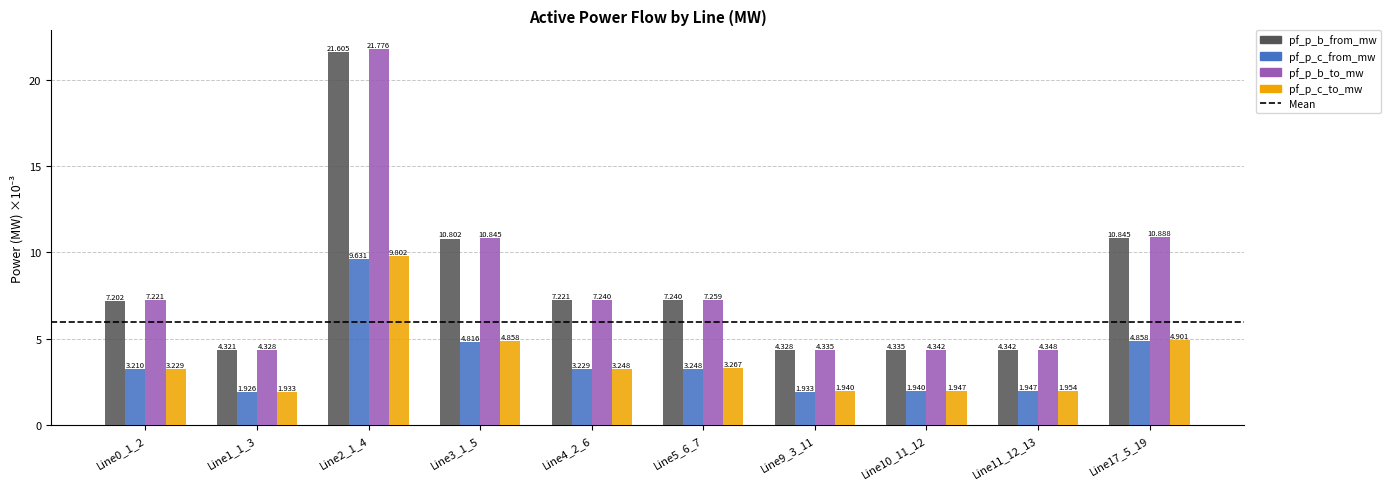

Which series has the largest total across all categories?

pf_p_b_to_mw